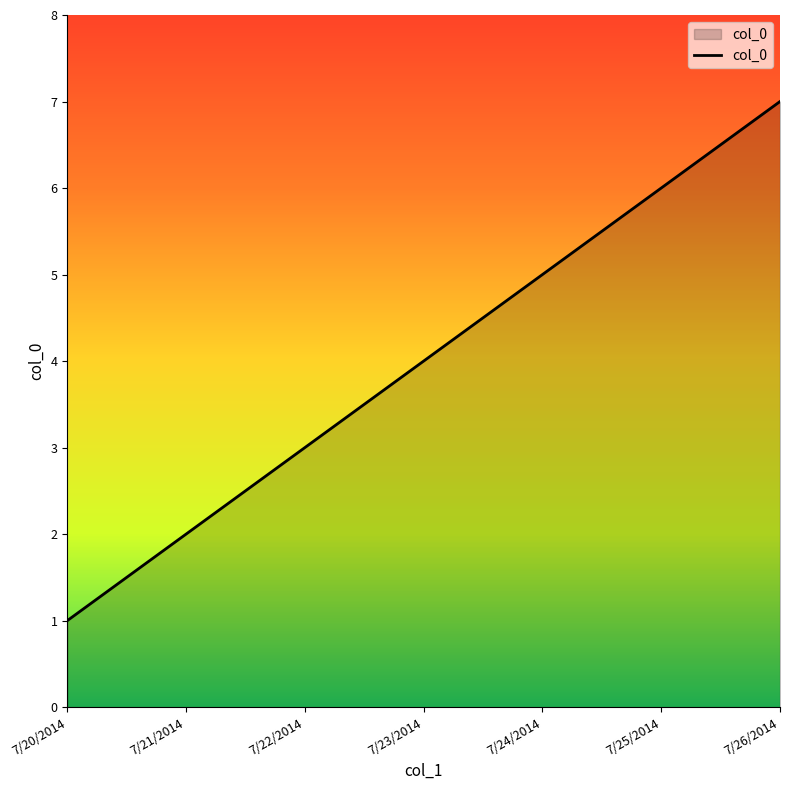

How many lines are shown in the chart?

1